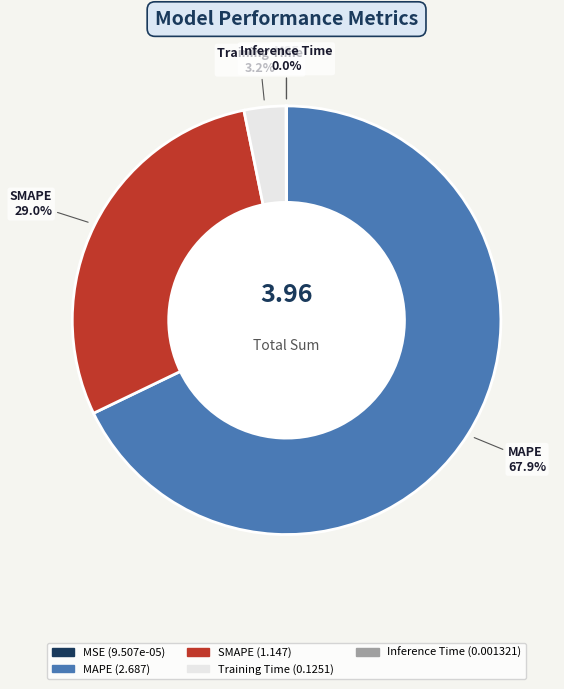

Is there a majority slice in this chart?

Yes